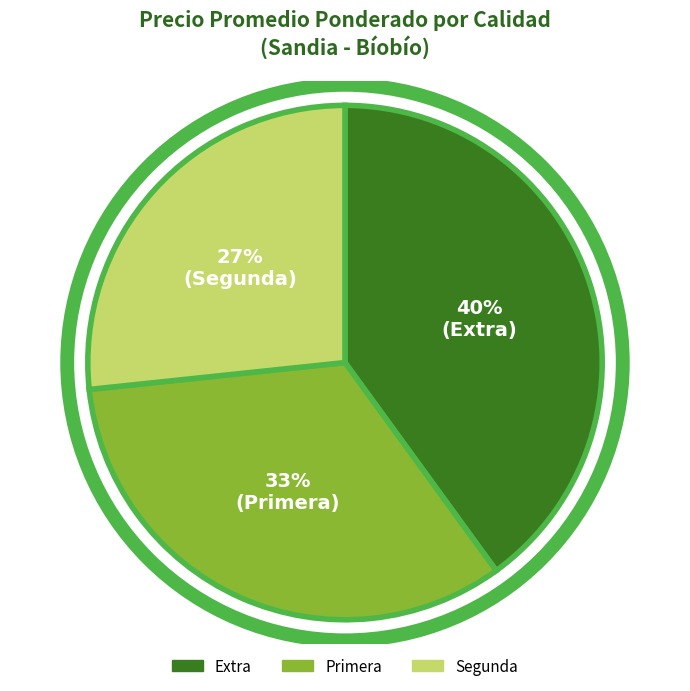

Which category has the biggest portion of the pie?

Extra